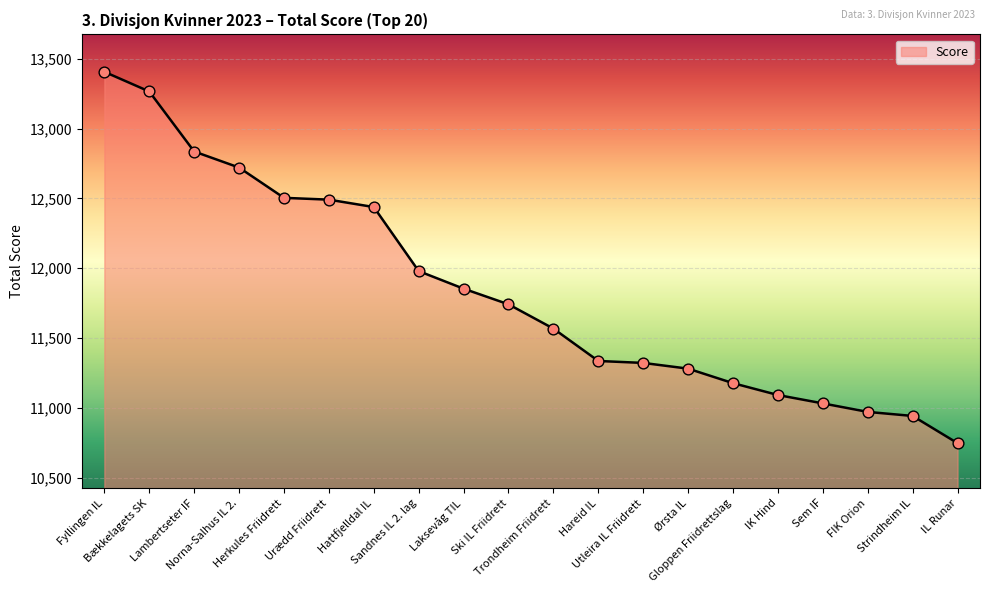

Approximately how many times larger is the value at Gloppen Friidrettslag compared to Lambertseter IF?

0.9